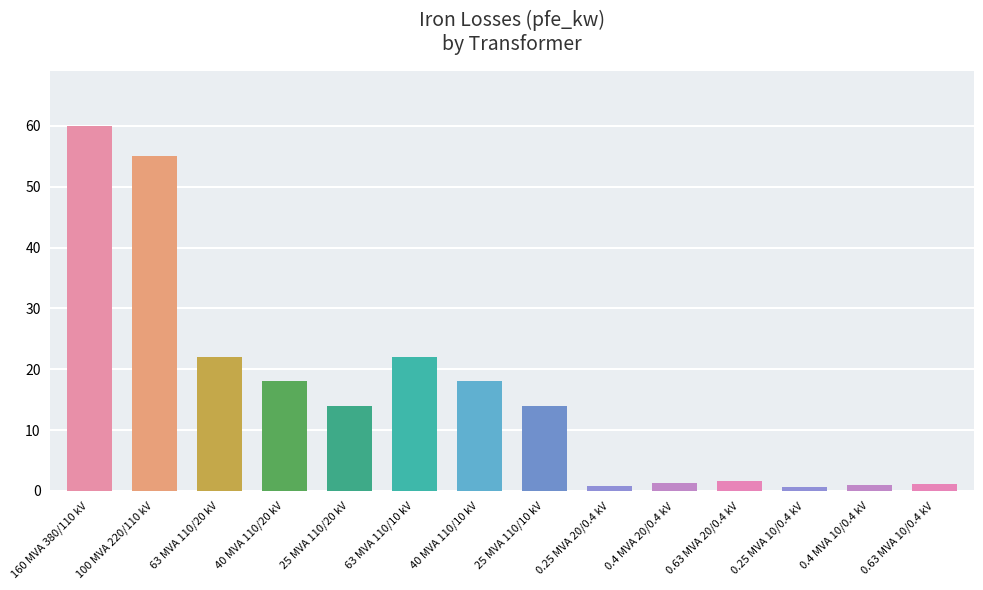

Which has a higher value, 40 MVA 110/20 kV or 25 MVA 110/20 kV?

40 MVA 110/20 kV